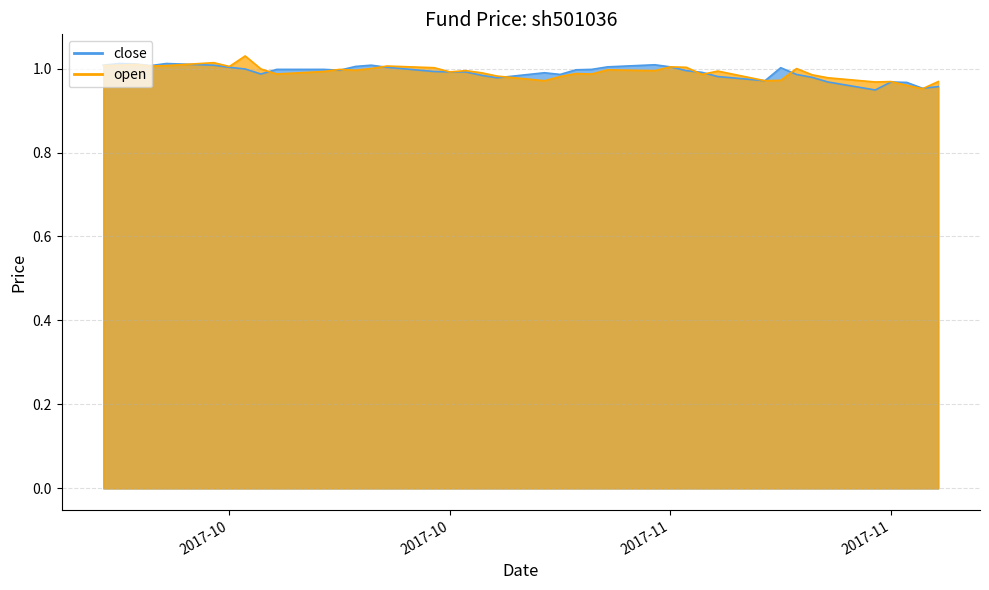

What is the minimum value for open?

1.0